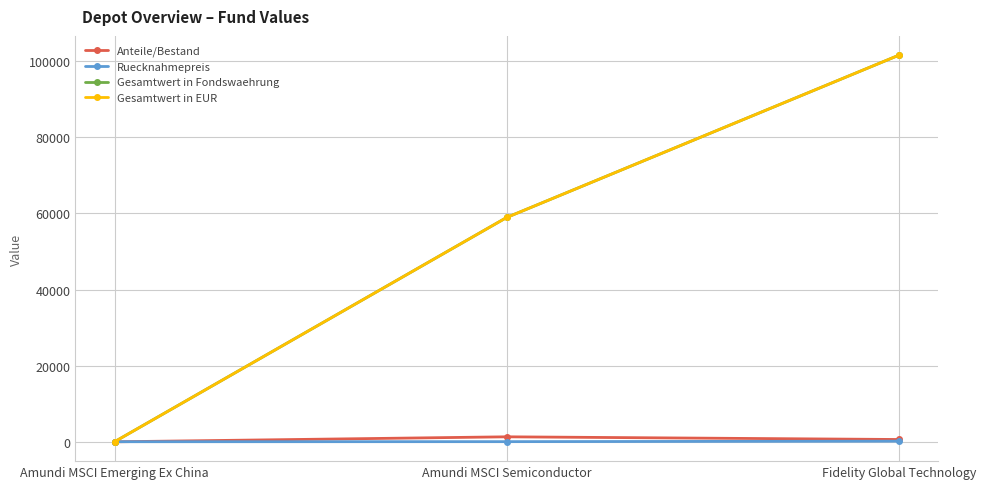

Rank the categories by Gesamtwert in Fondswaehrung value from lowest to highest.

Amundi MSCI Emerging Ex China, Amundi MSCI Semiconductor, Fidelity Global Technology